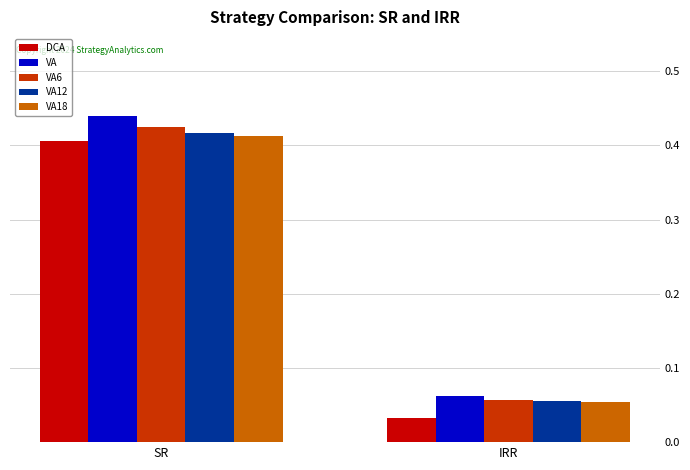

Is it true that VA6 equals 0.6 at SR?

False